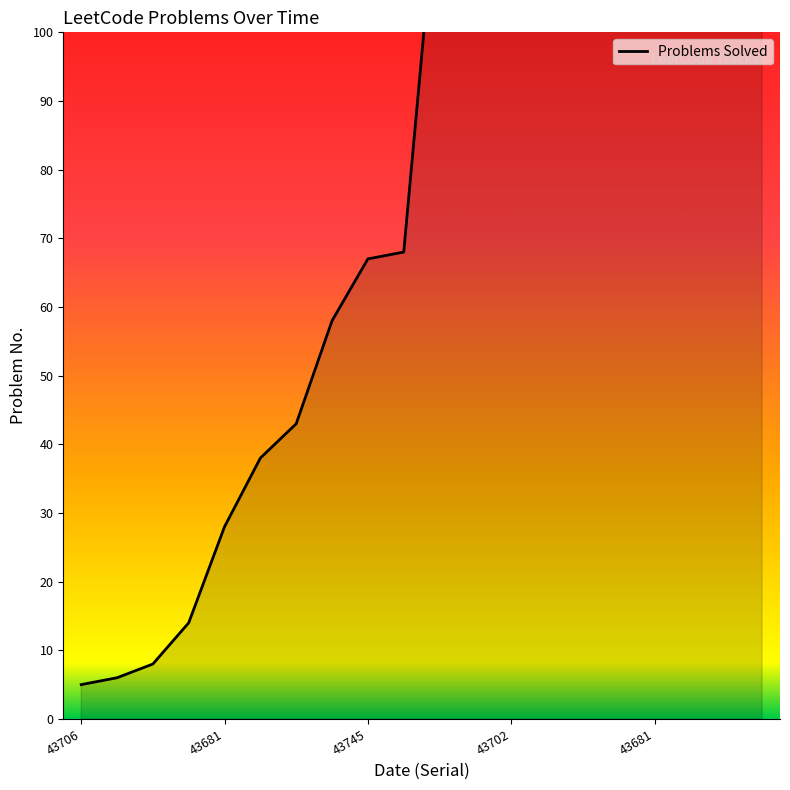

Approximately how many times larger is the value at 43681 compared to 43745?

4.0